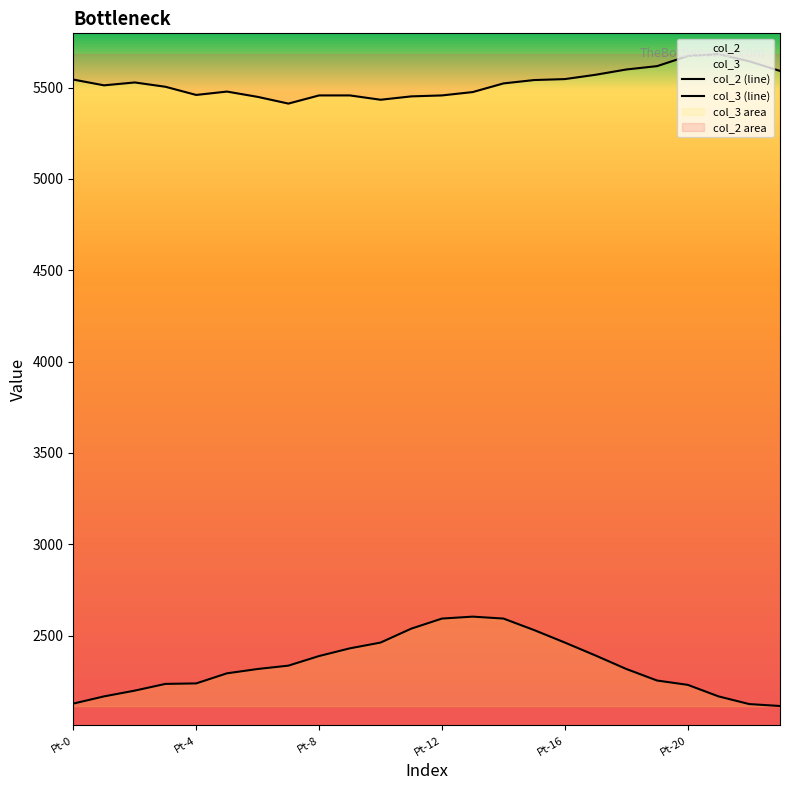

Which category has the highest value across all series?

Pt-21